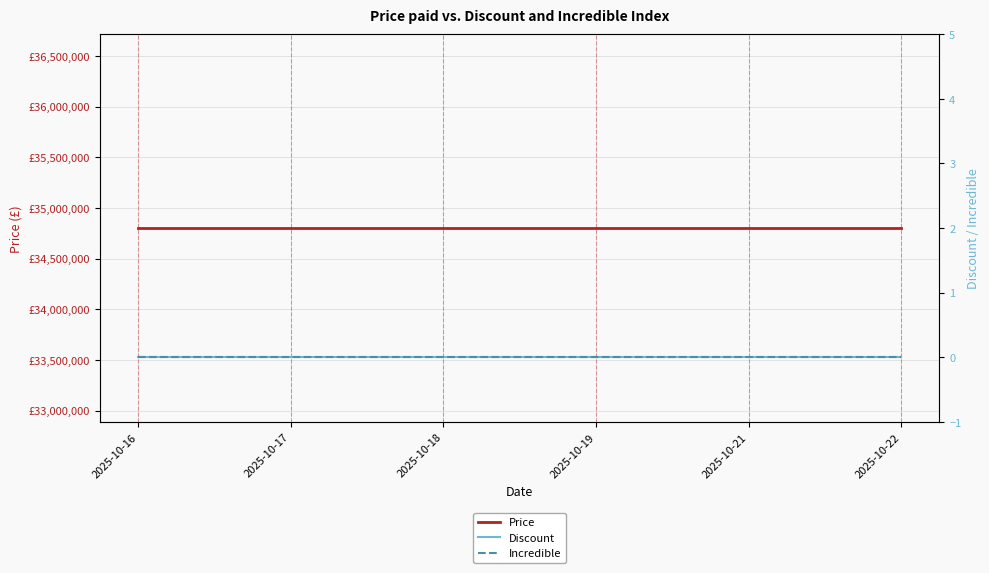

True or false: Price and Discount intersect in this chart.

False